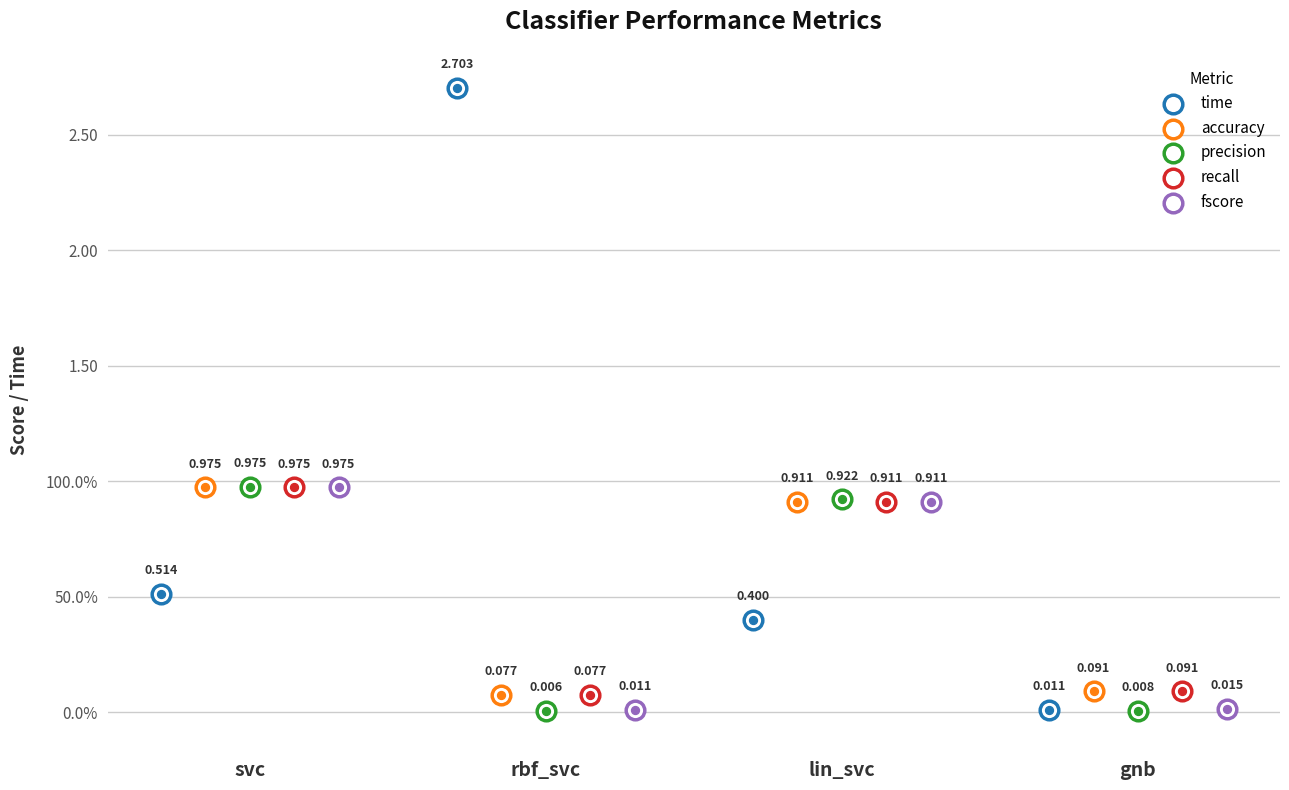

What is the total value across all series at lin_svc?

4.1